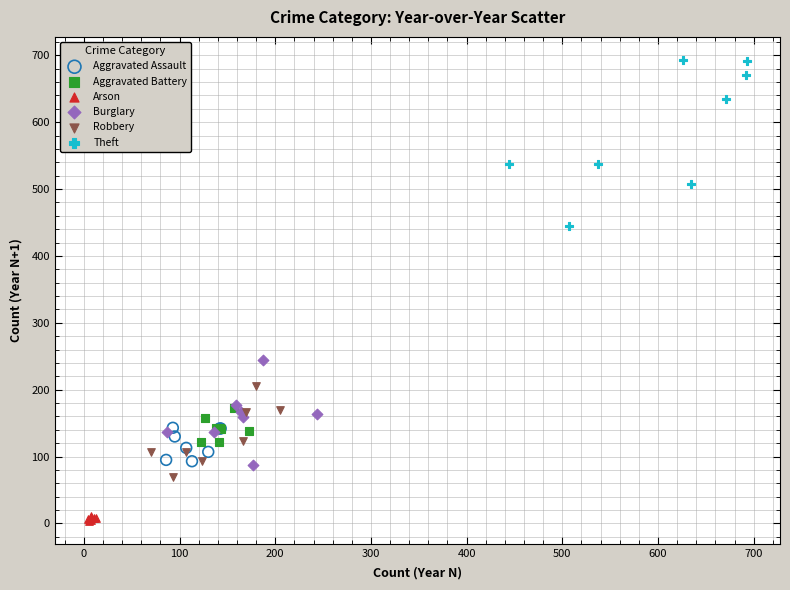

Which series contains the lowest Y value?

Arson